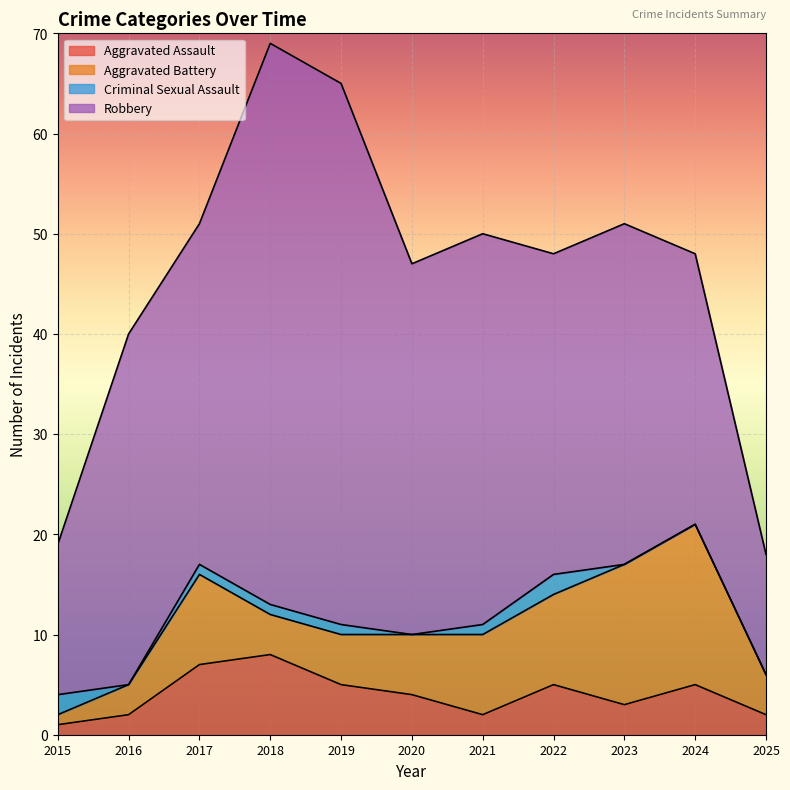

List the labels in order of Robbery value, largest first.

2018, 2019, 2021, 2020, 2016, 2017, 2023, 2022, 2024, 2015, 2025